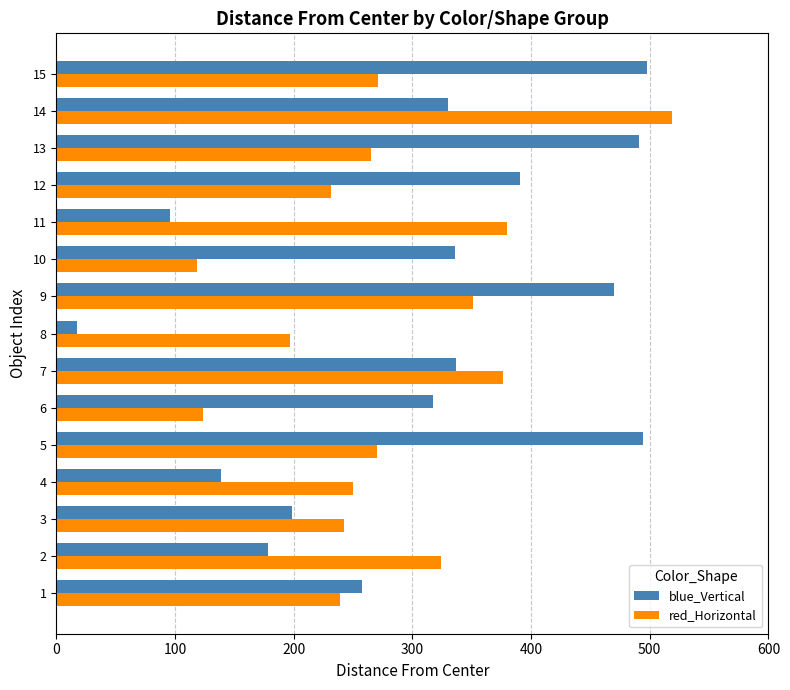

Which series has the largest range (max minus min)?

blue_Vertical